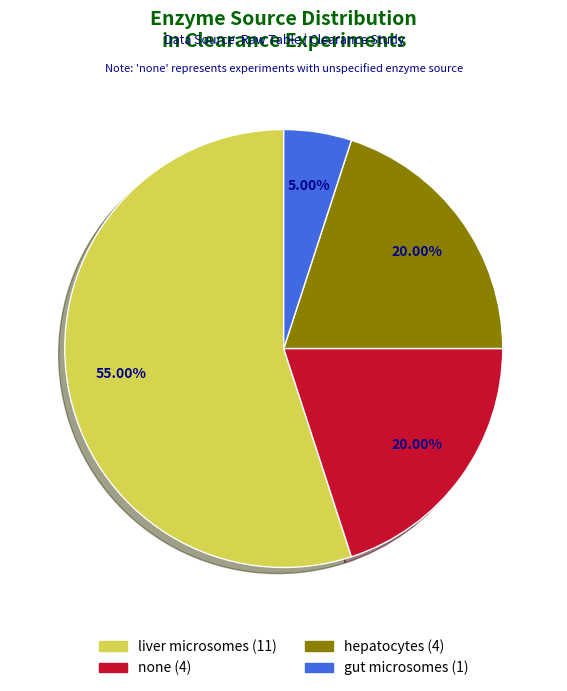

How many segments does this pie chart have?

4